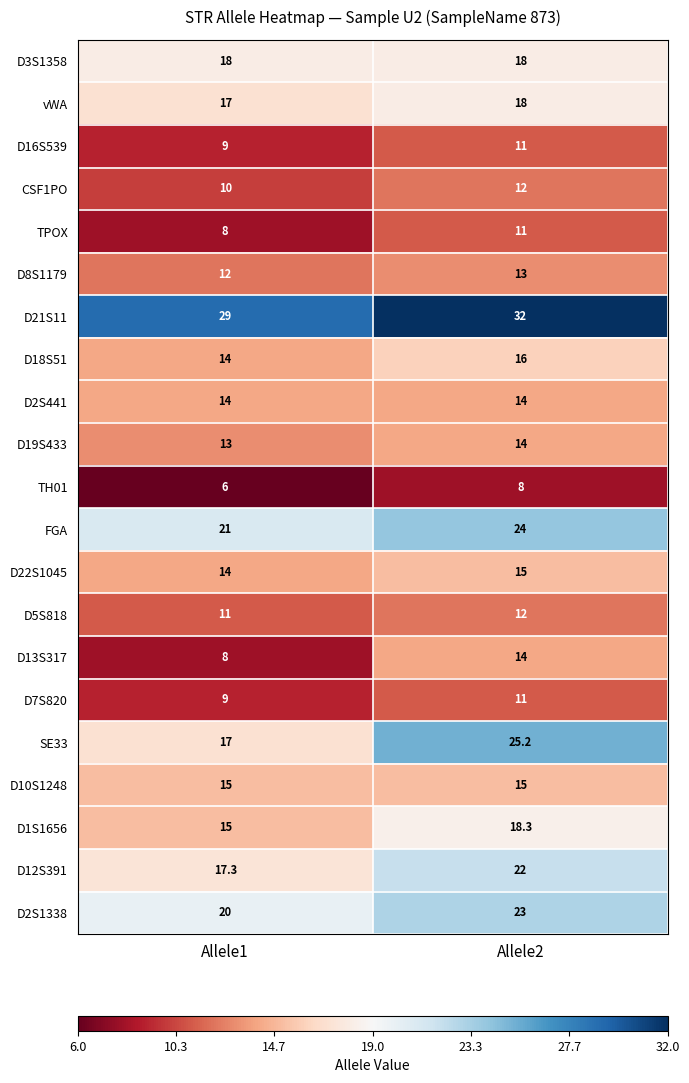

Where is D22S1045 nearest to the value 14?

Allele1